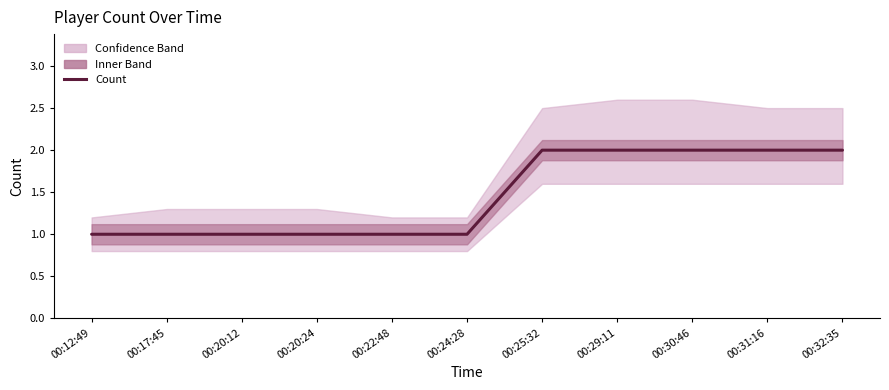

What is the change in value from 00:22:48 to 00:31:16?

+1